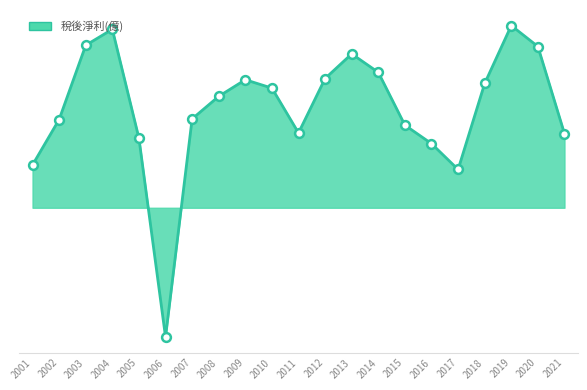

Between 2007 and 2003, which is larger?

2003